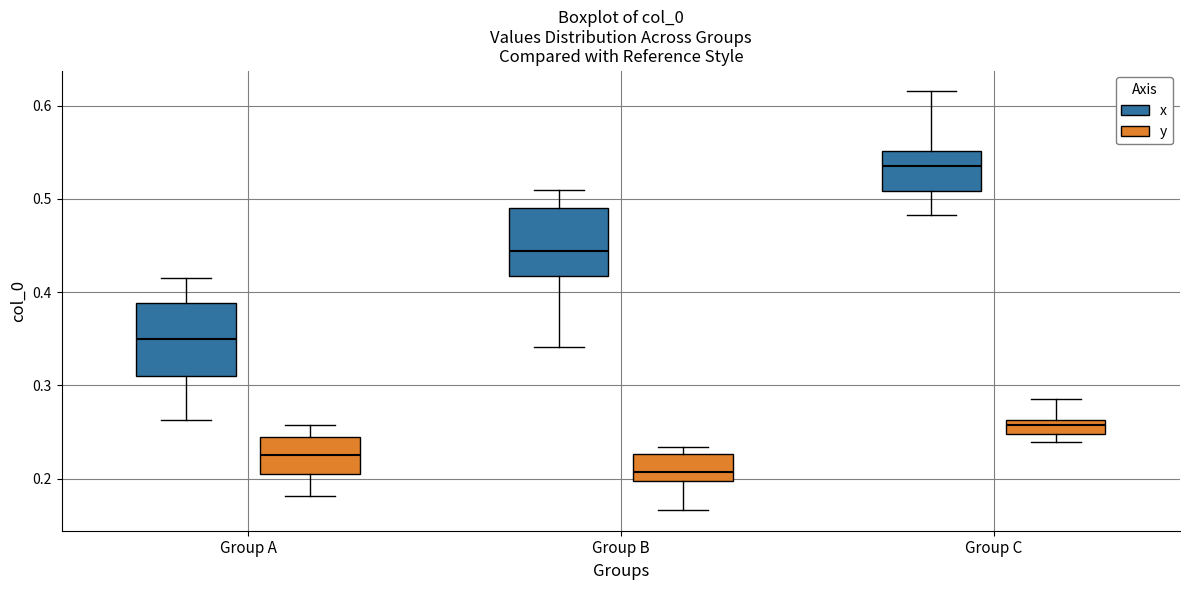

Where is the lower edge of the box for Group A (y) on the y-axis? The values are not printed on the chart, so give them approximately, as read against the axis.

0.21